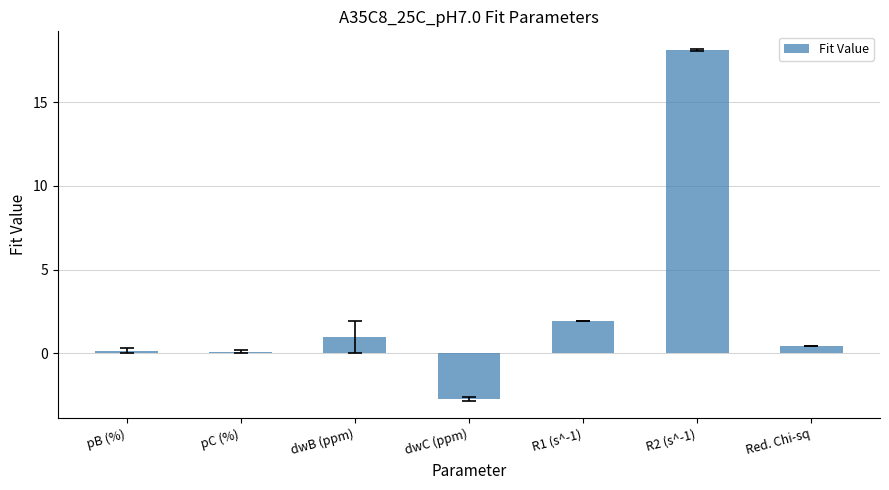

The value at R1 (s^-1) is 1.9. True or false?

True